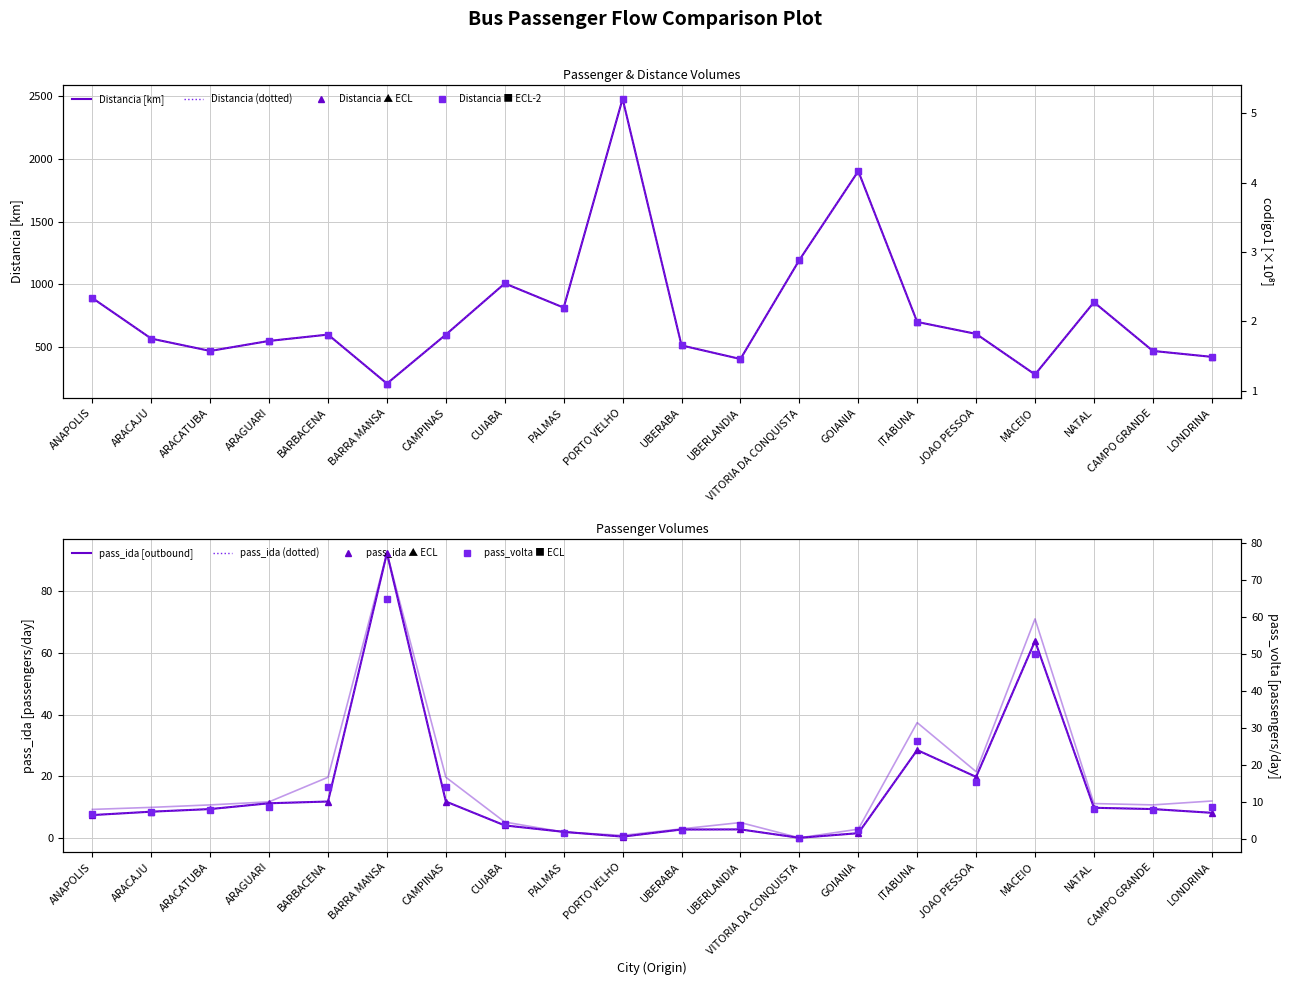

What is the label of the 12th point from the right?

PALMAS